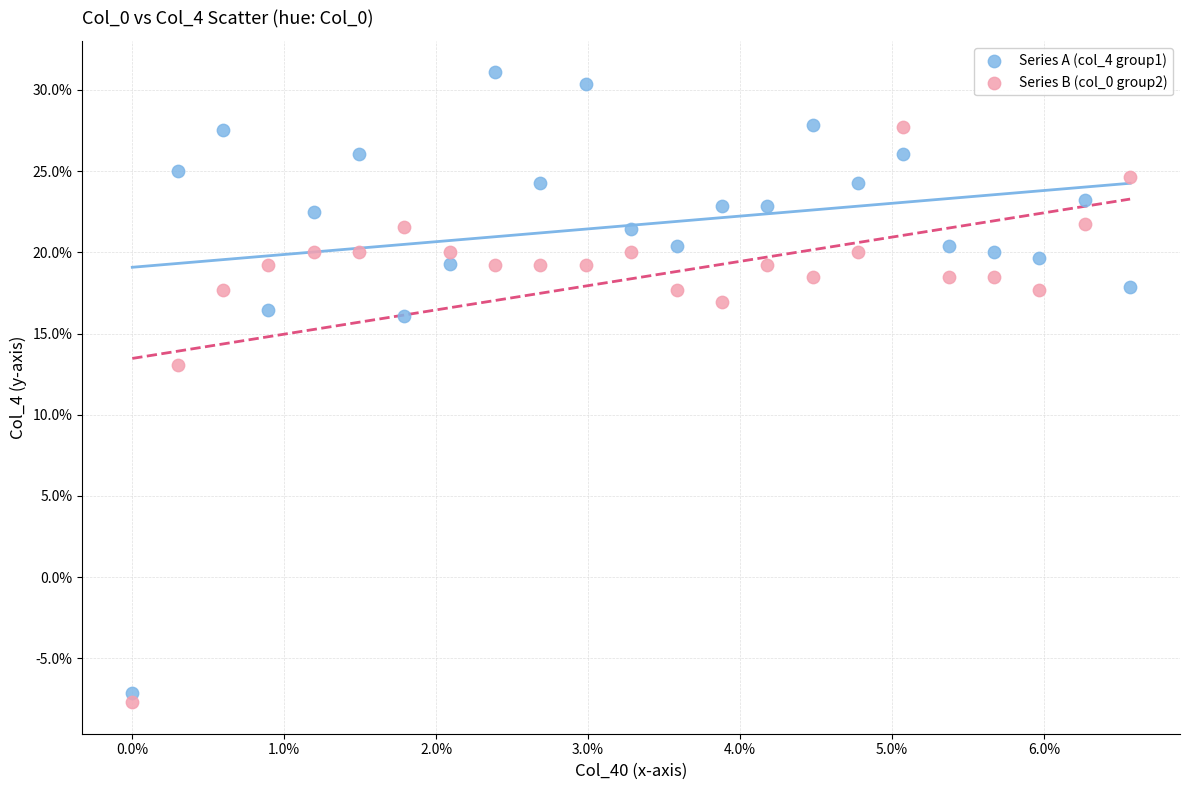

What are all the series names shown in the legend?

Series A (col_4 group1), Series B (col_0 group2)